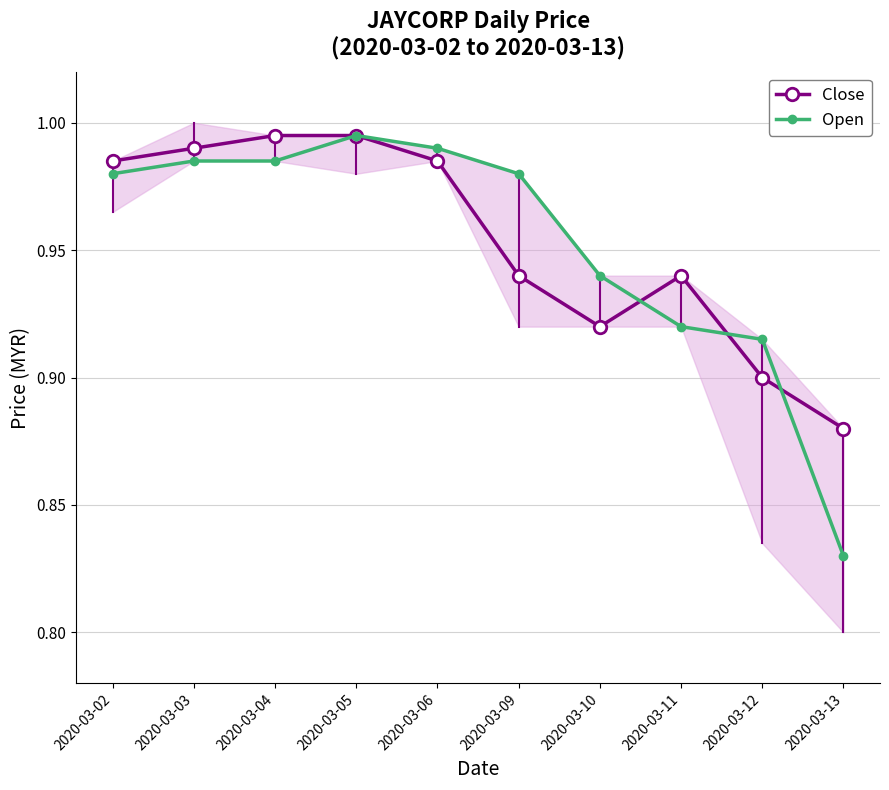

True or false: Close has a value of 0.9 at 2020-03-12.

True